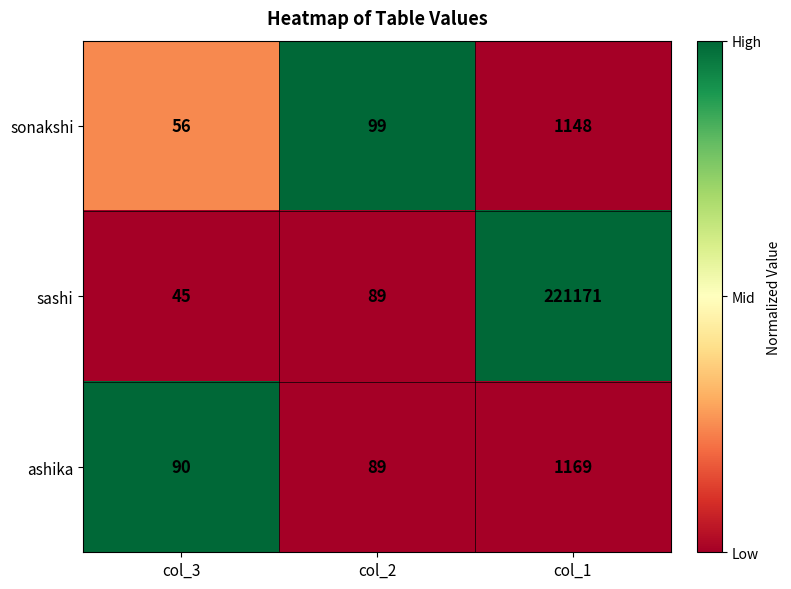

Reading right to left, what are all the values shown in this chart?

sonakshi: 1148	99	56
sashi: 221171	89	45
ashika: 1169	89	90